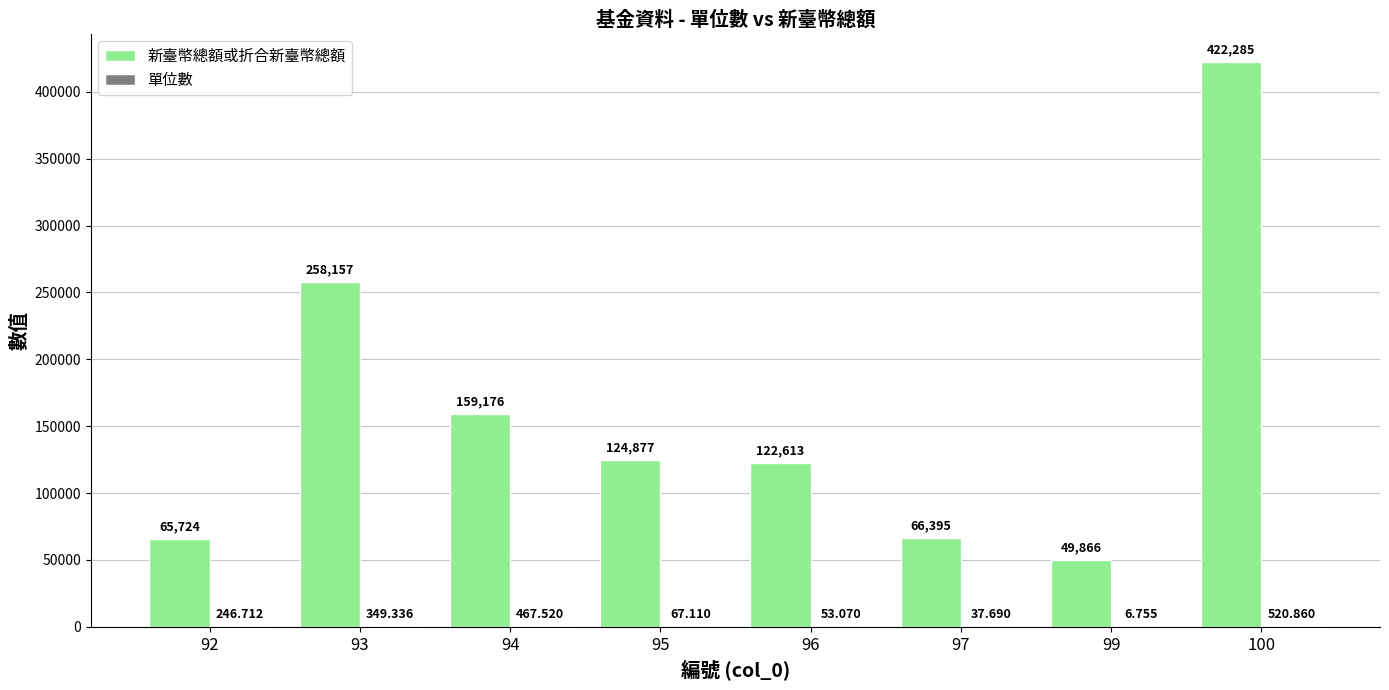

What is the spread (max minus min) of values at 99?

49859.2